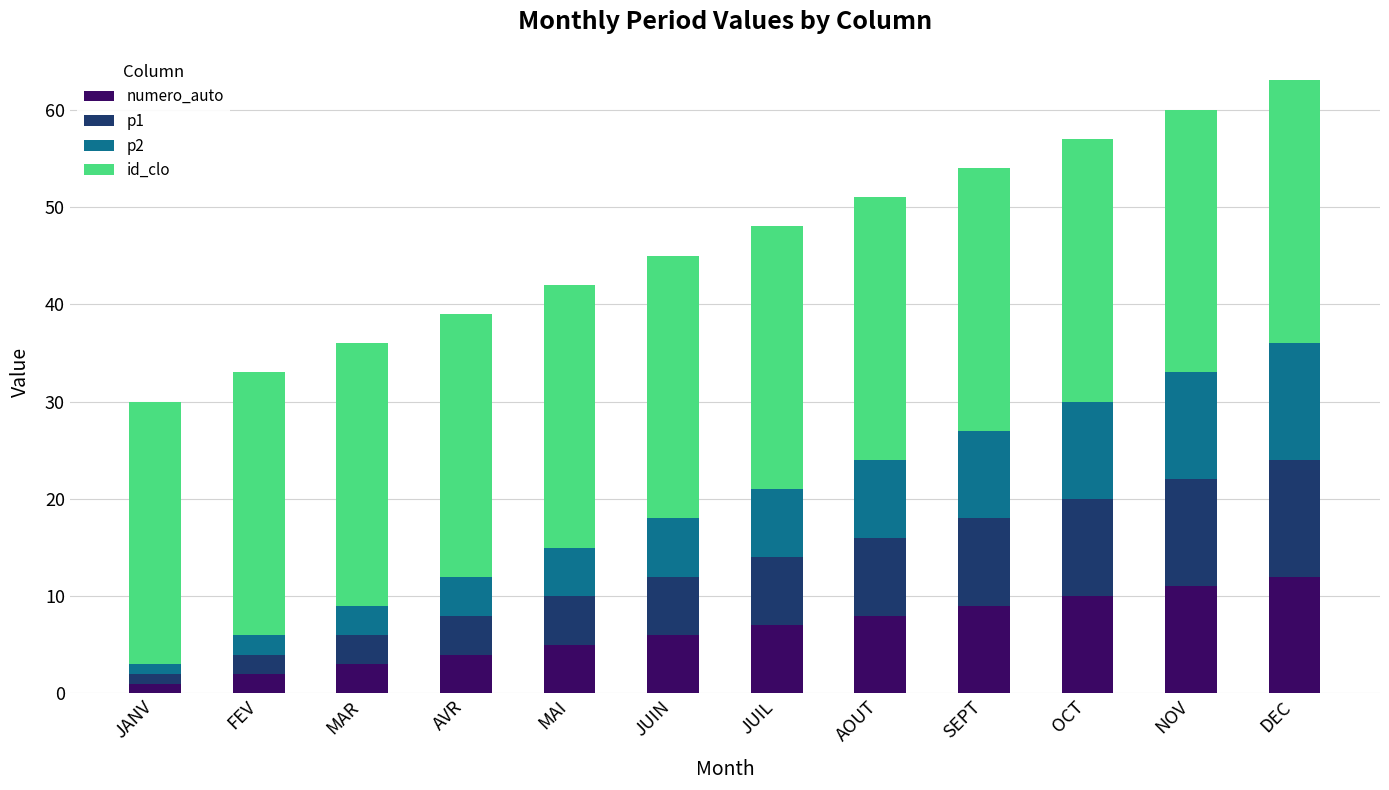

Is it true that numero_auto equals 3 at MAR?

True